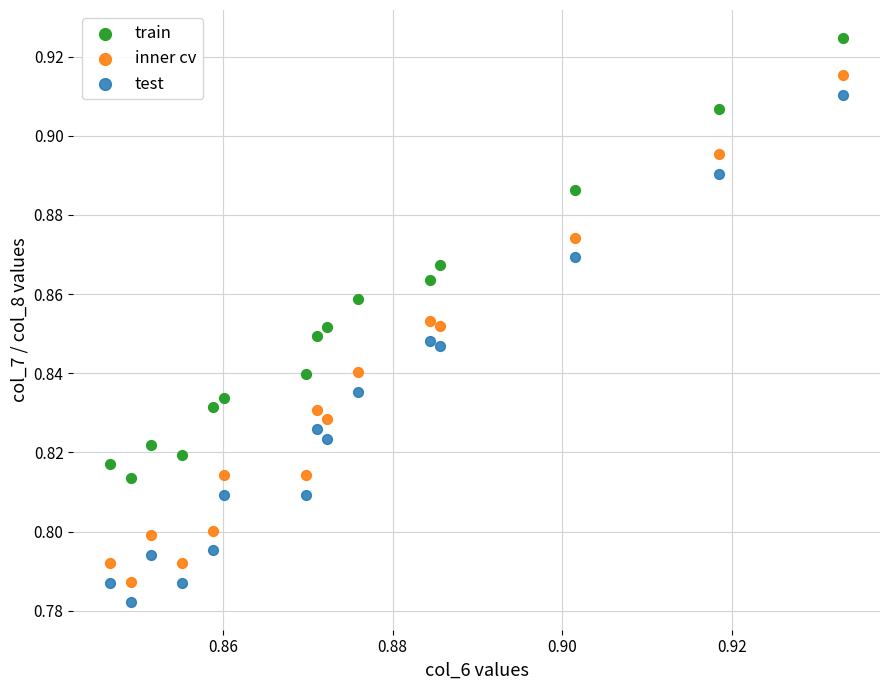

What are all the series names shown in the legend?

train, inner cv, test